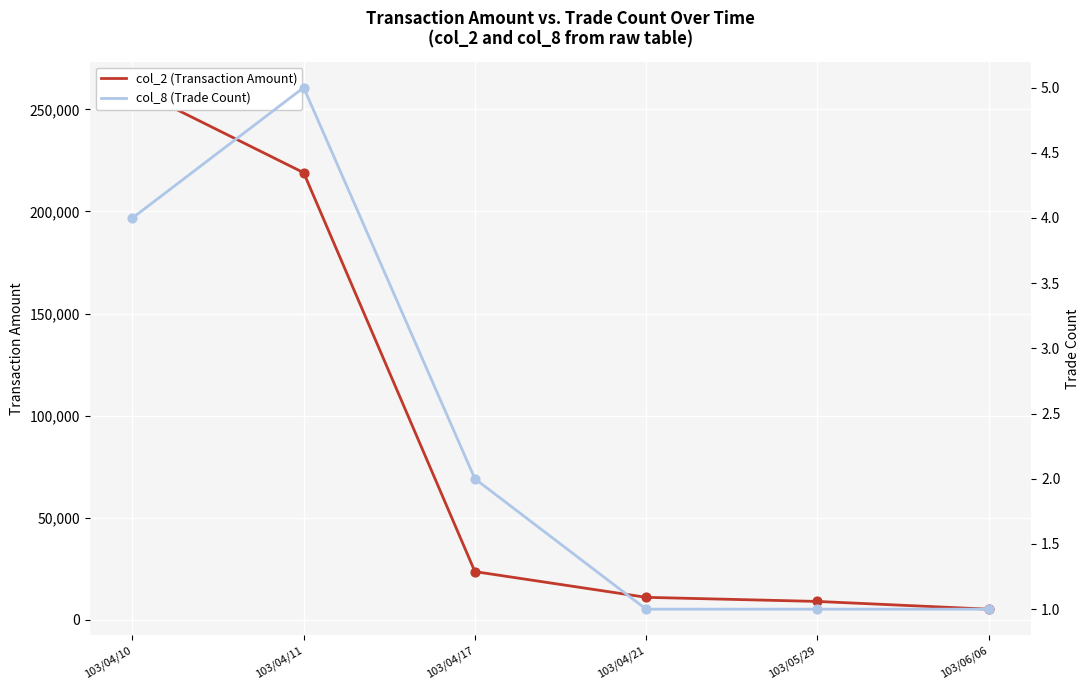

At how many categories does at least one series exceed 134181?

2